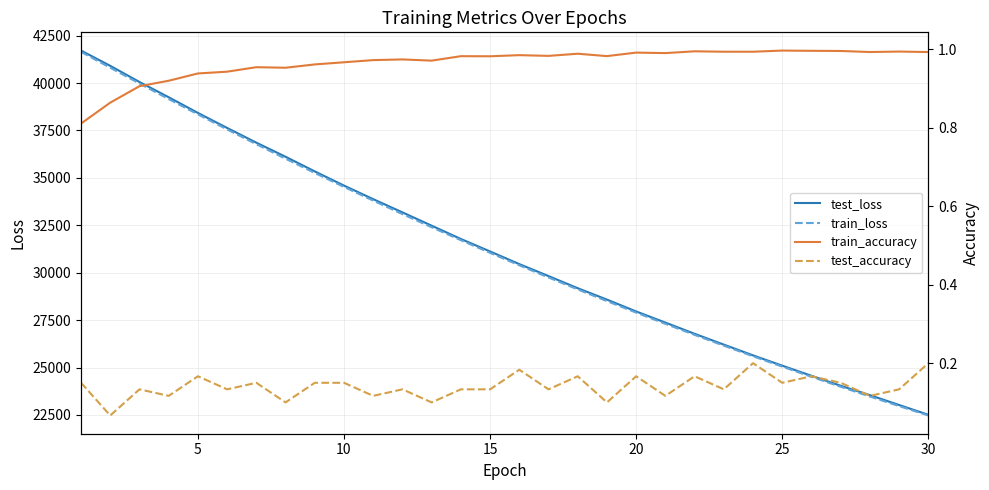

What is the minimum value for train_loss?

22474.1